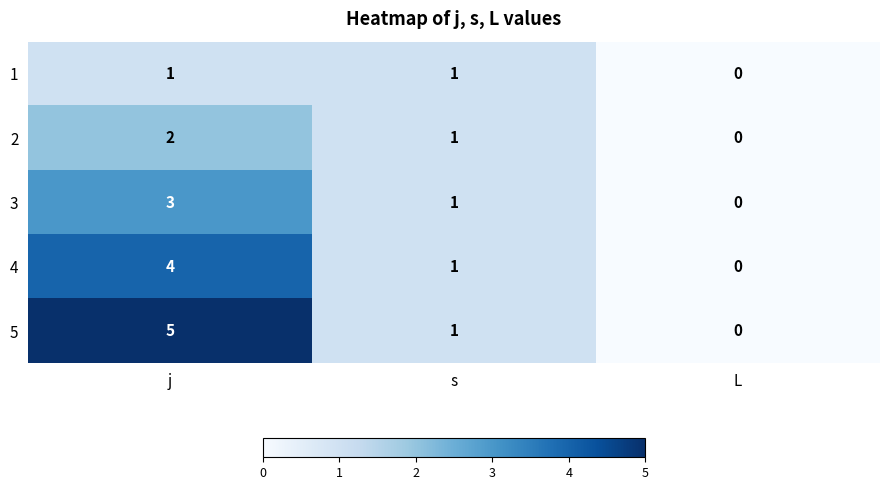

Rank the series by their maximum value, from lowest to highest.

1, 2, 3, 4, 5